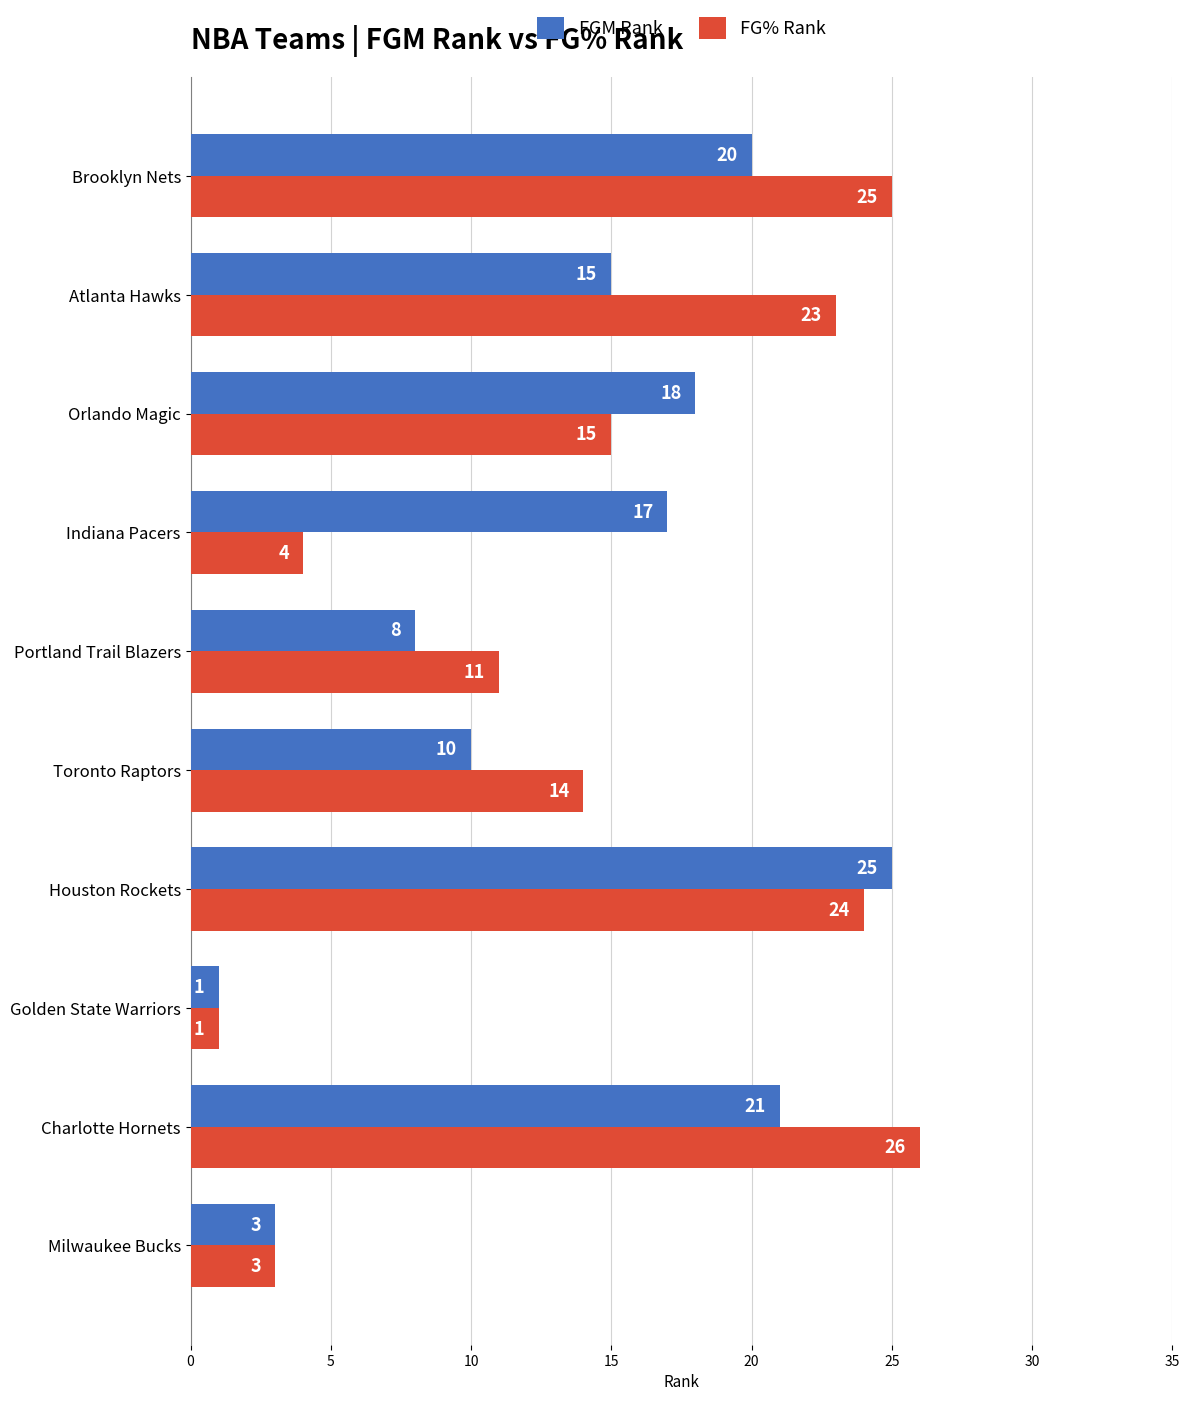

What is the highest value of the FGM Rank series?

25